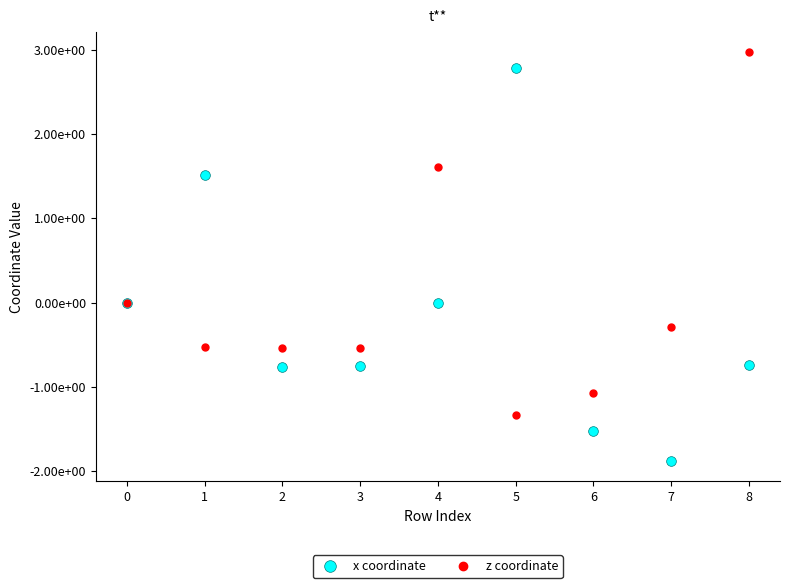

What are all the series names shown in the legend?

x coordinate, z coordinate